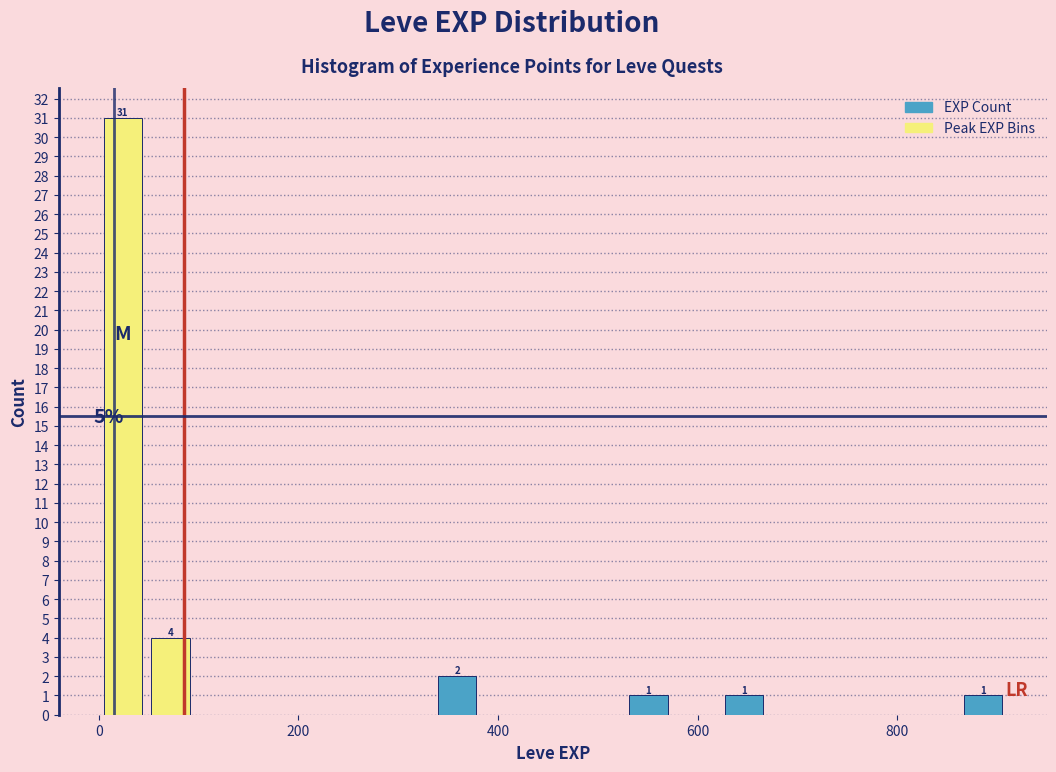

Read against the x-axis, roughly where is the centre of the tallest bar?

20